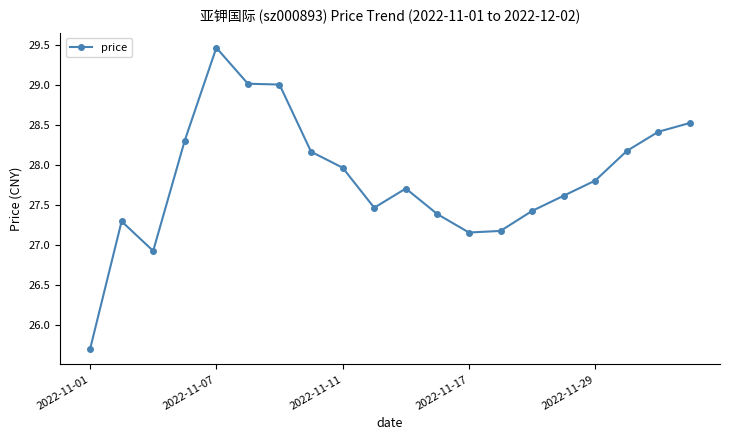

True or false: the data has more than 2 interior local peaks.

True